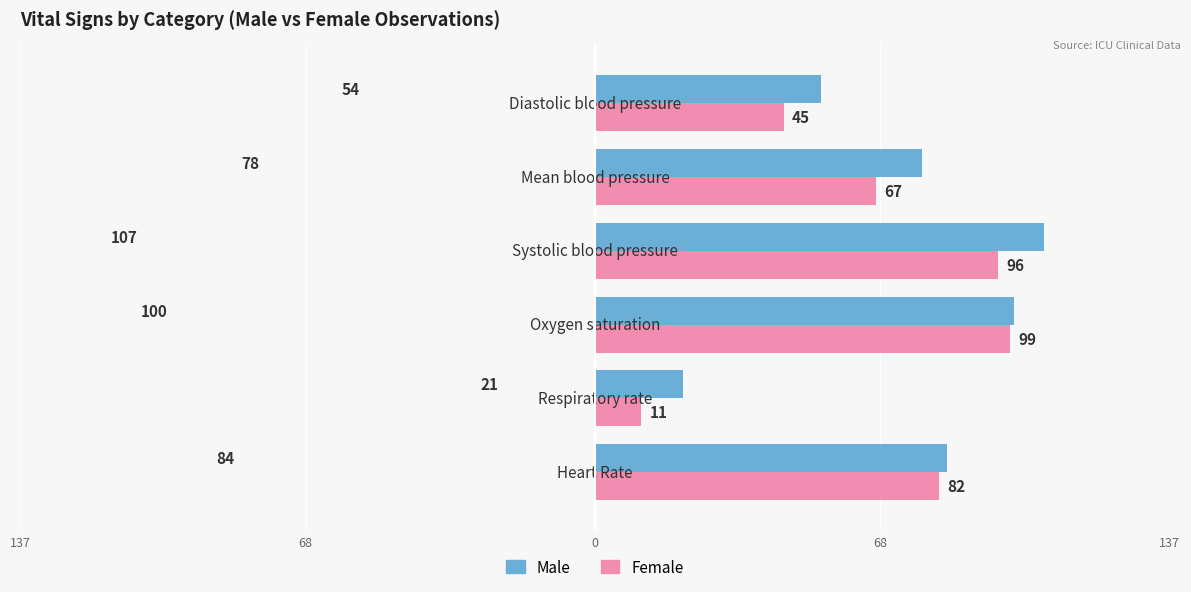

At how many categories does at least one series exceed 61?

4